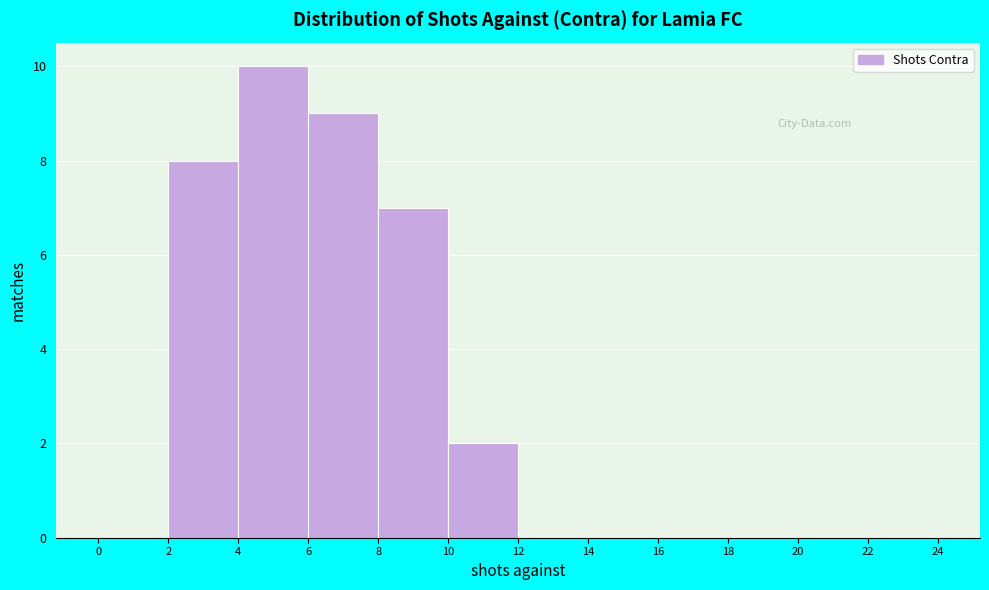

Over which range of the x-axis is the bar tallest?

4 to 6